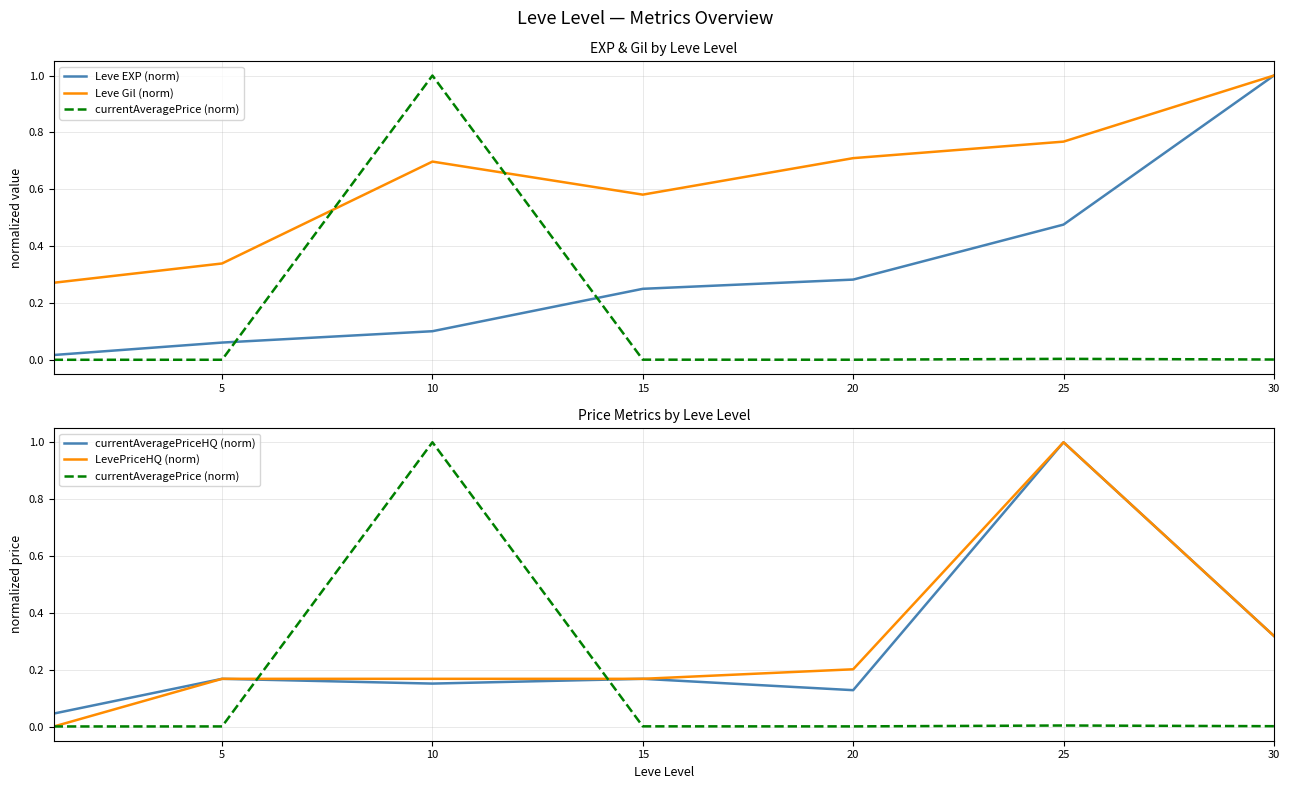

True or false: Leve Gil (norm) and Leve EXP (norm) intersect in this chart.

False